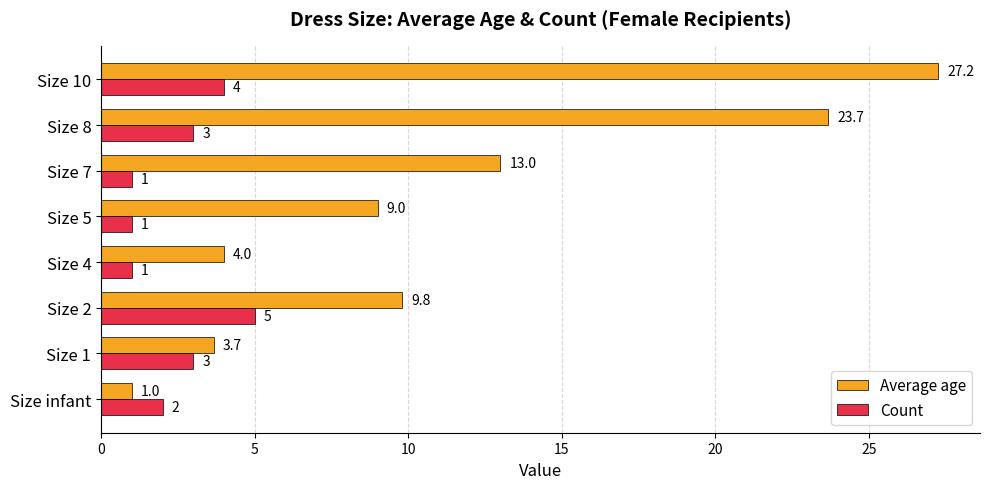

List the series in order of their peak value, highest first.

Average age, Count